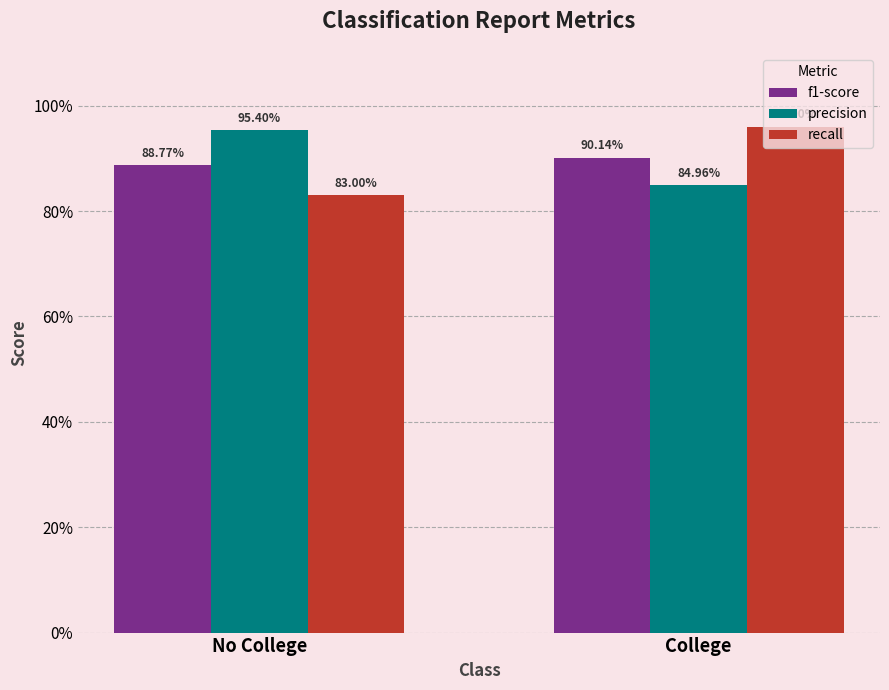

What are all the series names shown in the legend?

f1-score, precision, recall